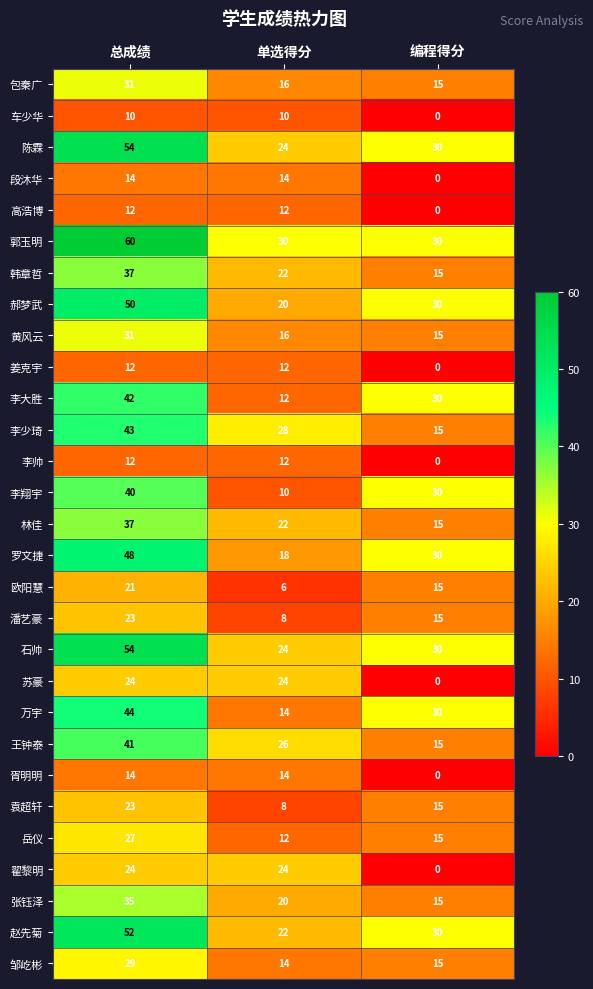

What is the highest value of the 李少琦 series?

43